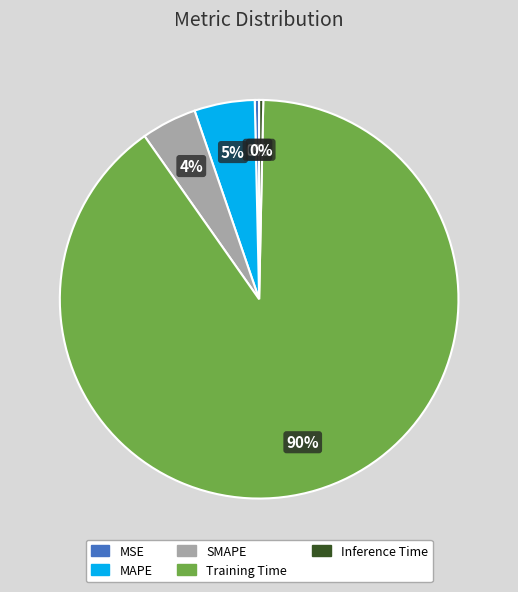

How many segments does this pie chart have?

5